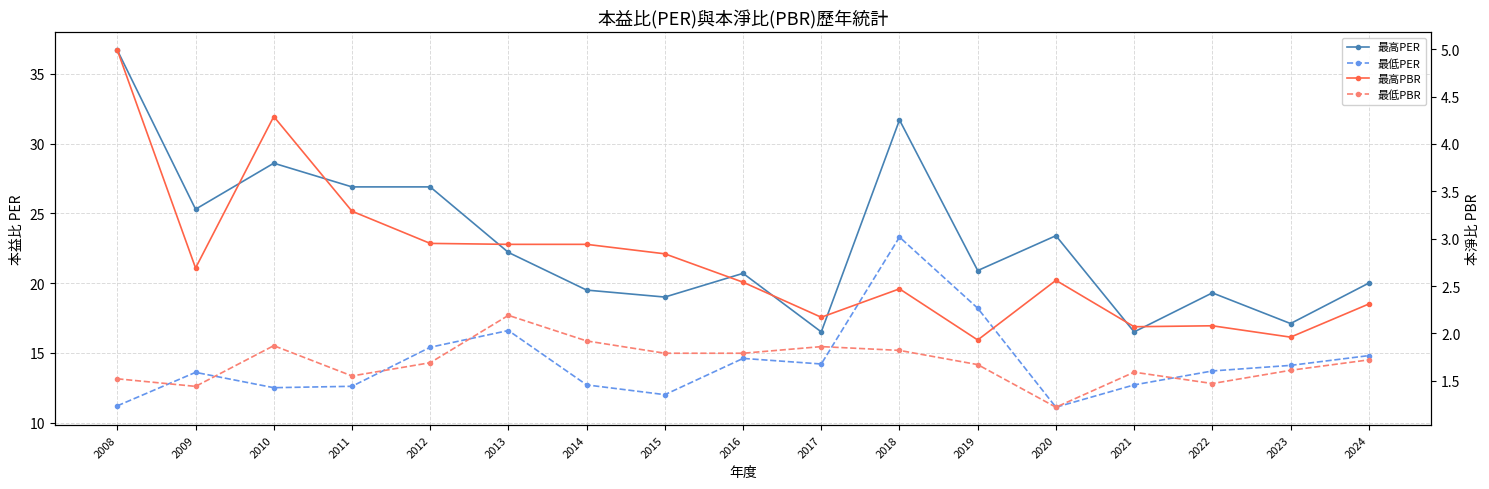

What is the difference between the maximum and minimum values in the 最高PER series?

20.2